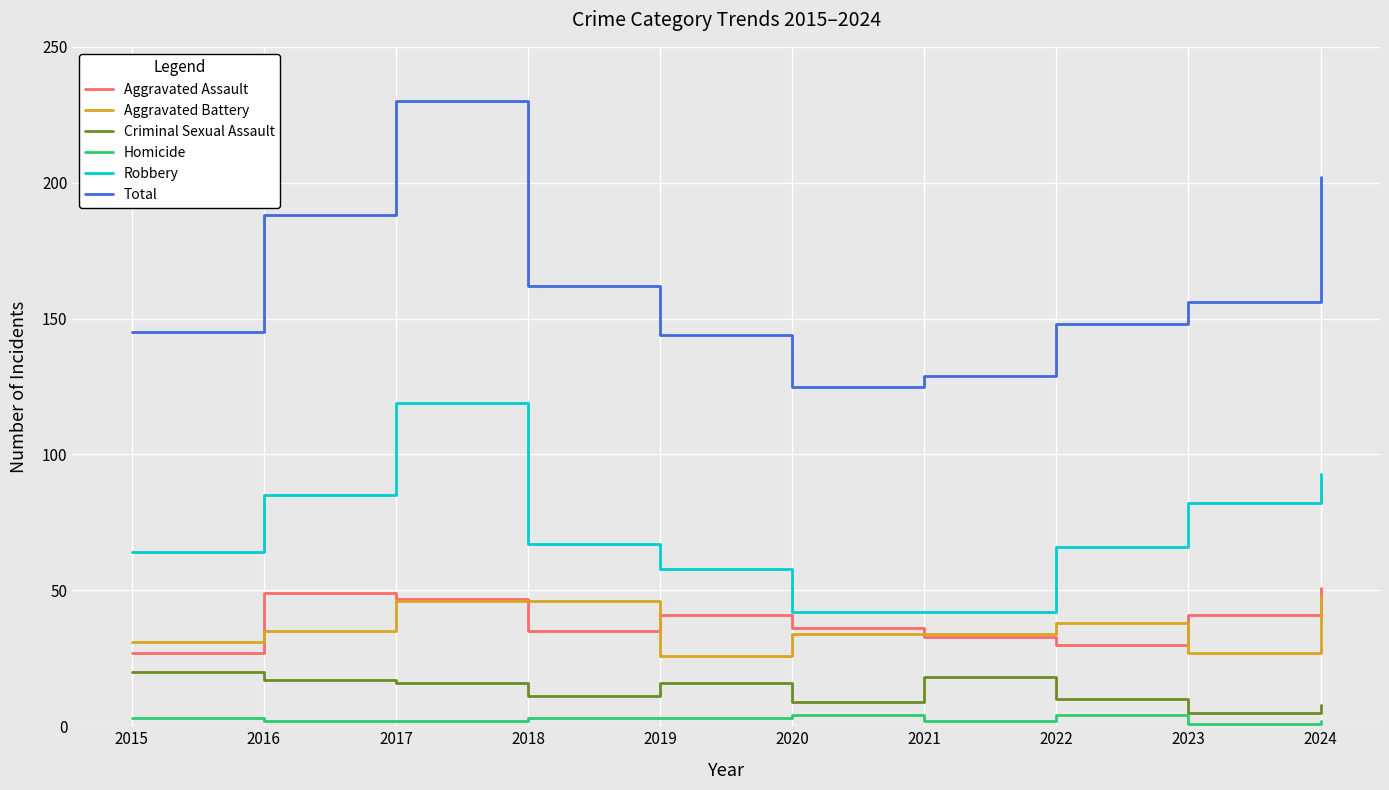

At which category does the chart reach its peak across all series?

2017